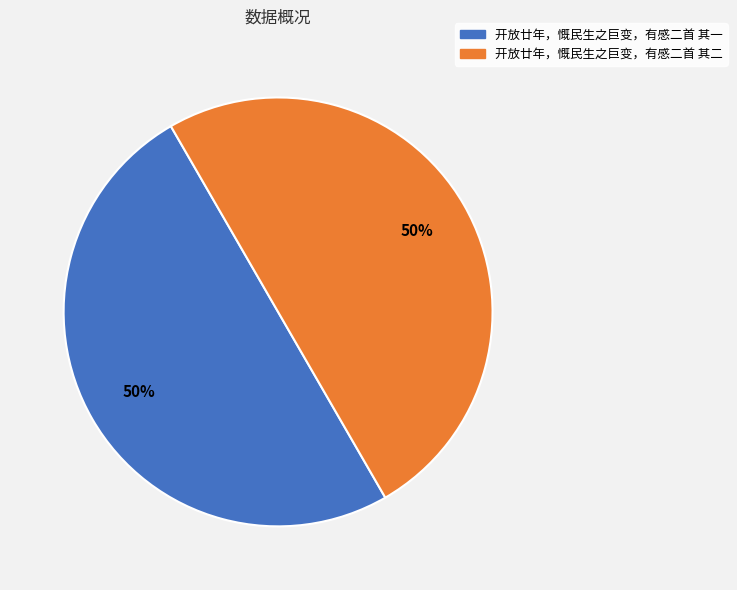

To the nearest percent, what percentage of the pie is 开放廿年，慨民生之巨变，有感二首 其一?

50%